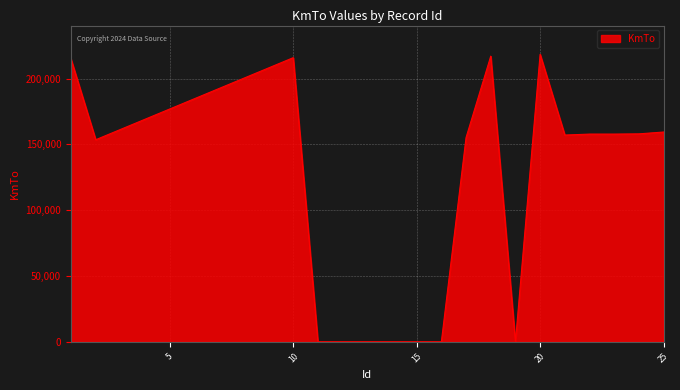

What is the difference between the maximum and minimum values?

218525